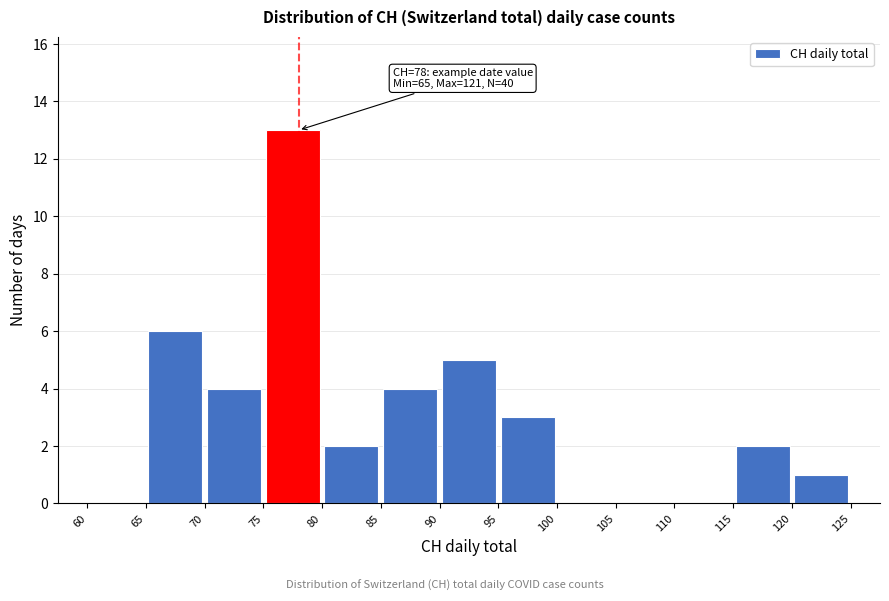

Which range on the x-axis has the tallest bar?

75 to 80